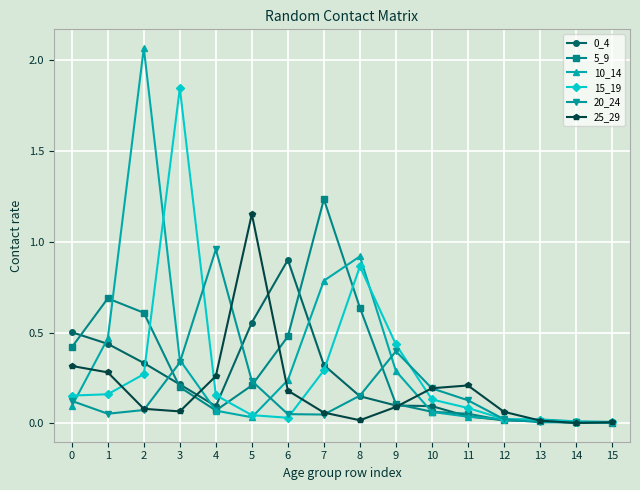

How many categories are shown in the chart?

16